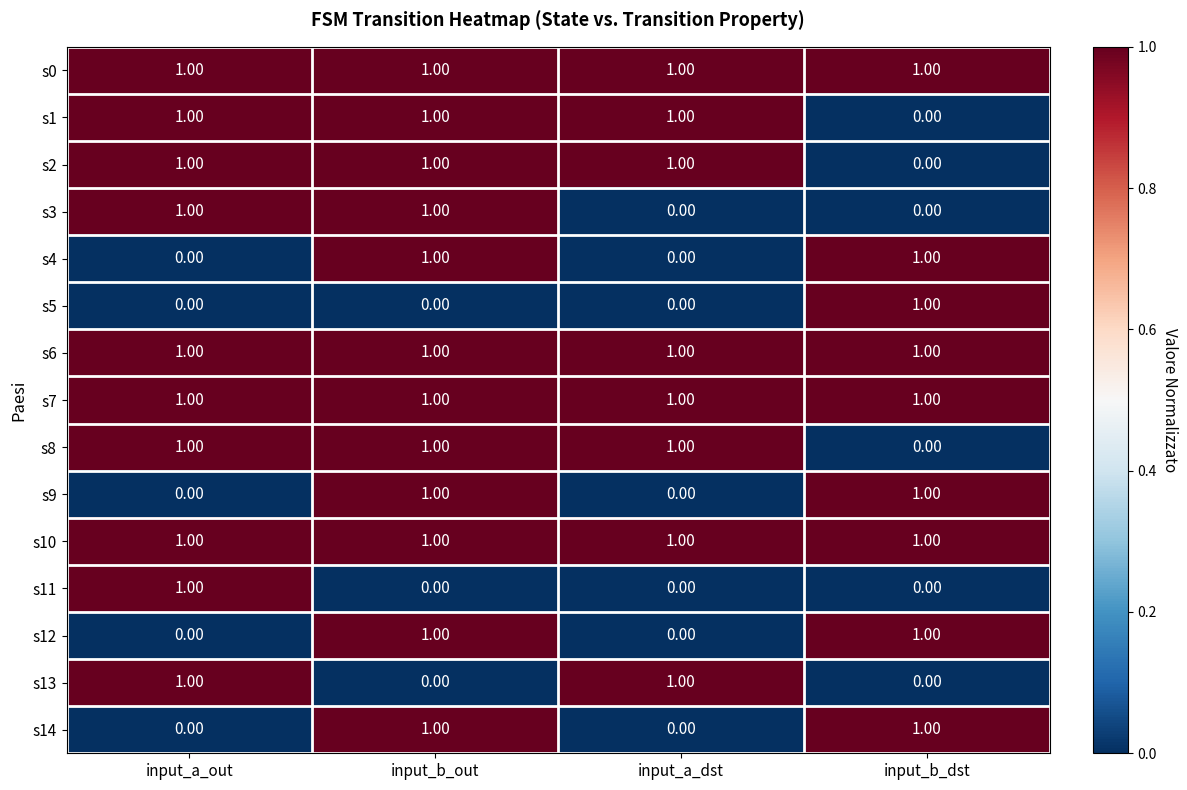

Where is s1 nearest to the value 0?

input_b_dst